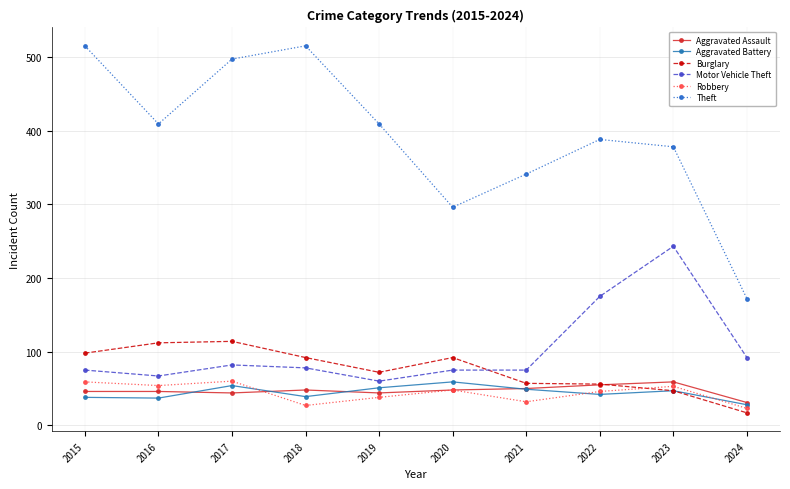

What is the total value across all series at 2022?

762